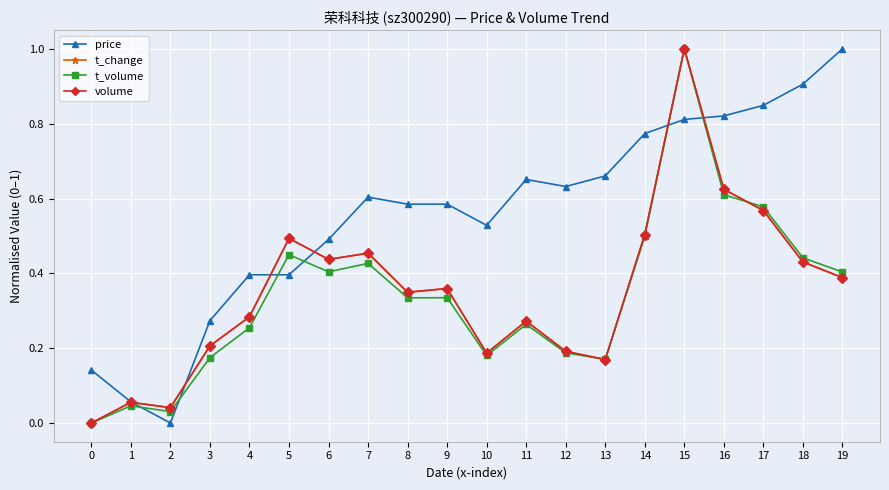

How many values in the volume series exceed 0?

19